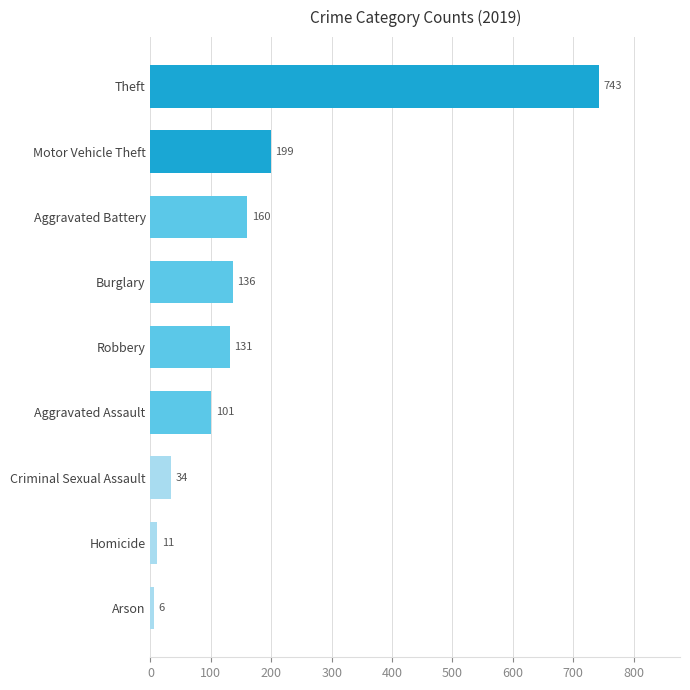

How many series are shown in this chart?

1